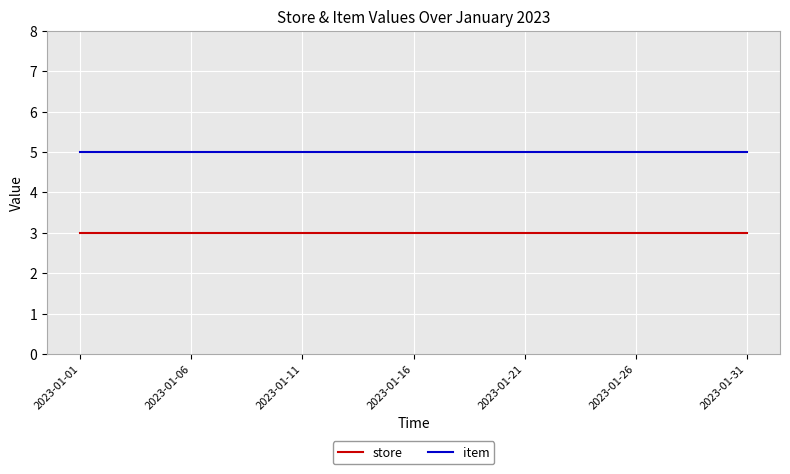

Which series has the largest total across all categories?

item